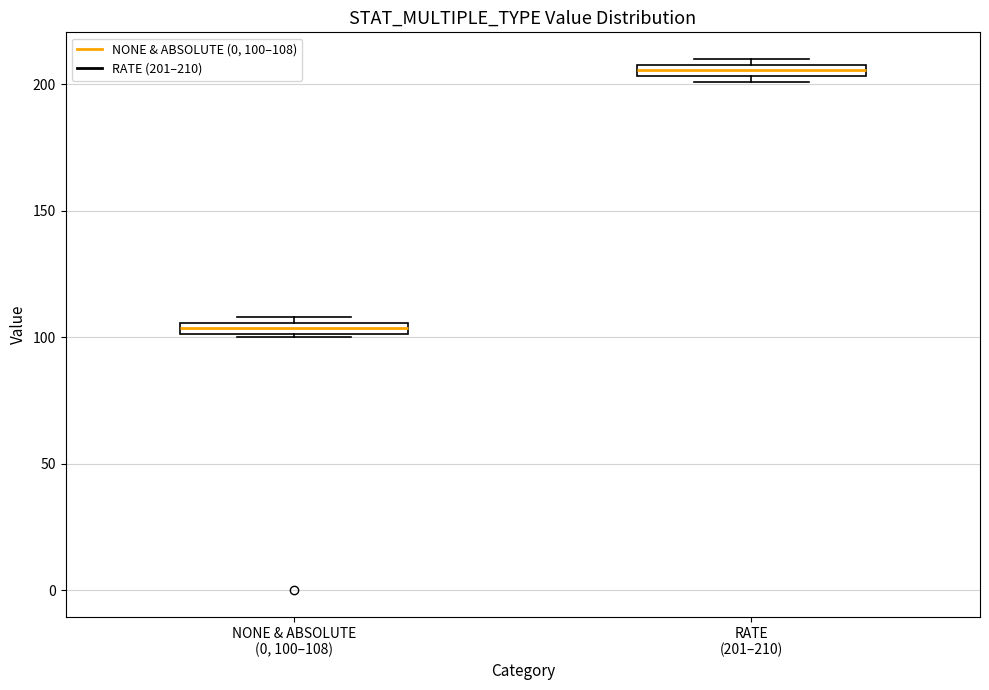

Where is the lower edge of the box for NONE & ABSOLUTE (0, 100–108) on the y-axis? The values are not printed on the chart, so give them approximately, as read against the axis.

100